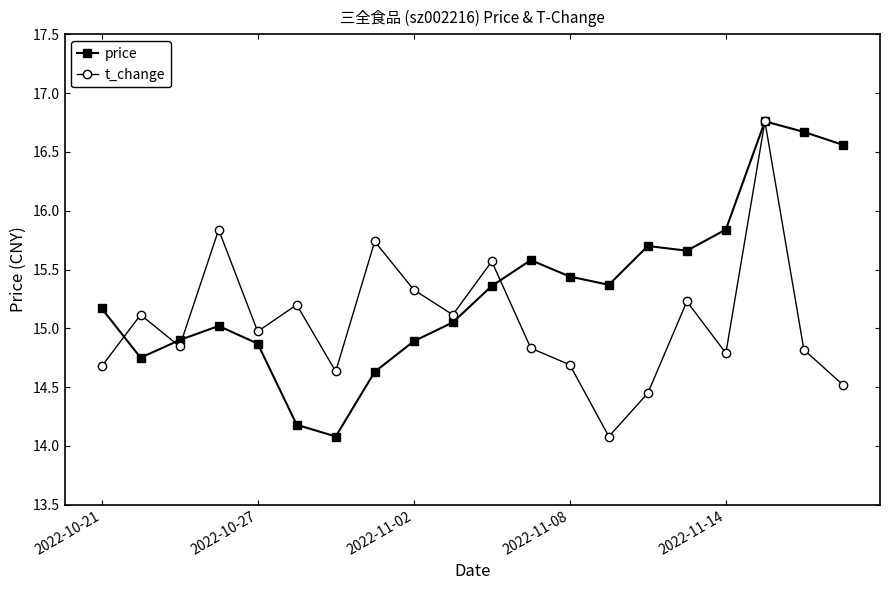

List the series in order of their overall mean, highest first.

price, t_change